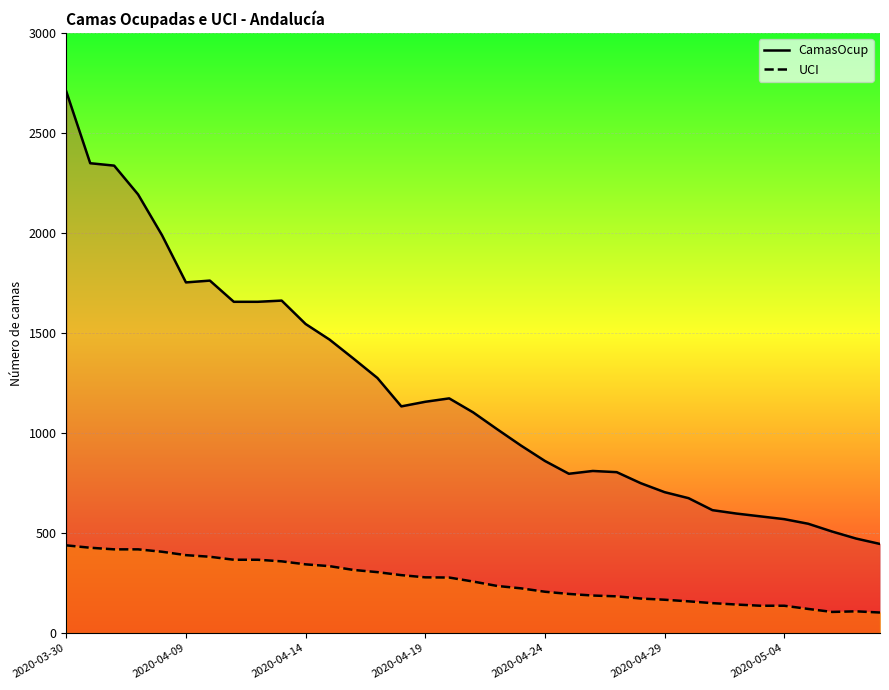

True or false: CamasOcup and UCI intersect in this chart.

False